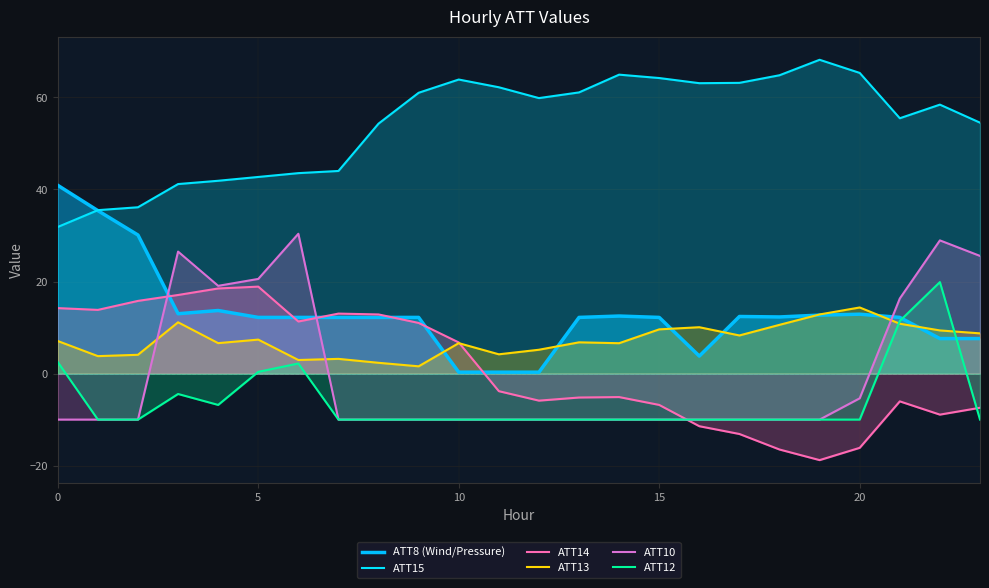

List the series in order of their peak value, lowest first.

ATT13, ATT14, ATT12, ATT10, ATT8 (Wind/Pressure), ATT15